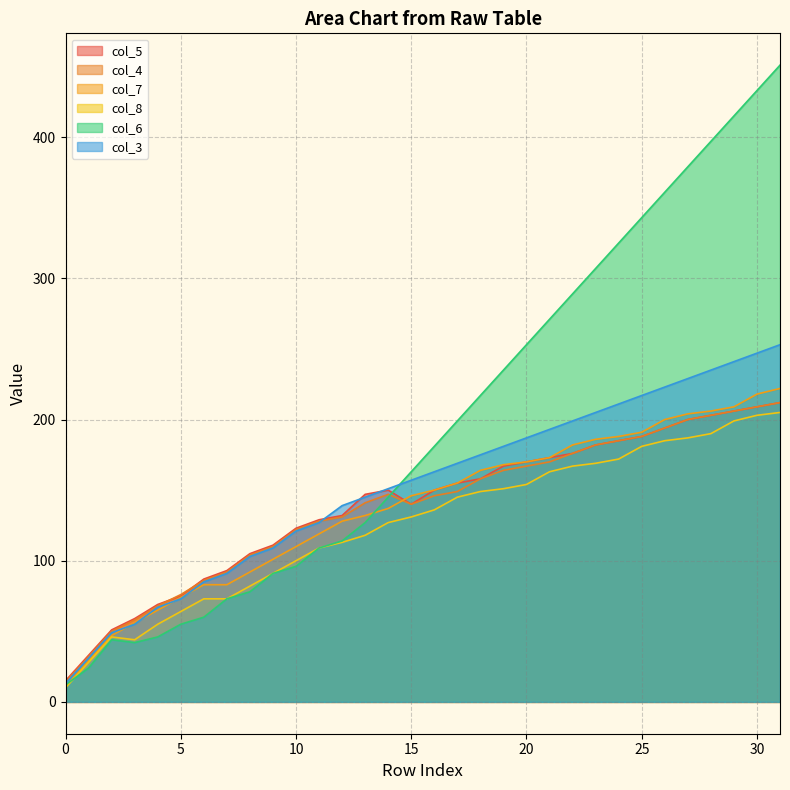

What are all the series names shown in the legend?

col_5, col_4, col_7, col_8, col_6, col_3